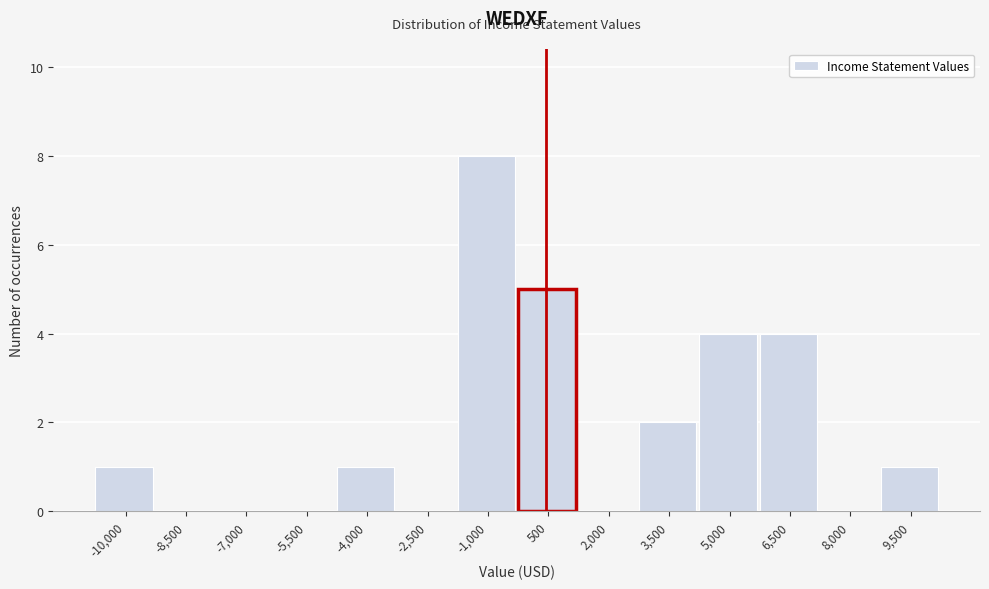

Reading left to right, what are all the values shown in this chart?

-10,000=1	-8,500=0	-7,000=0	-5,500=0	-4,000=1	-2,500=0	-1,000=8	500=5	2,000=0	3,500=2	5,000=4	6,500=4	8,000=0	9,500=1